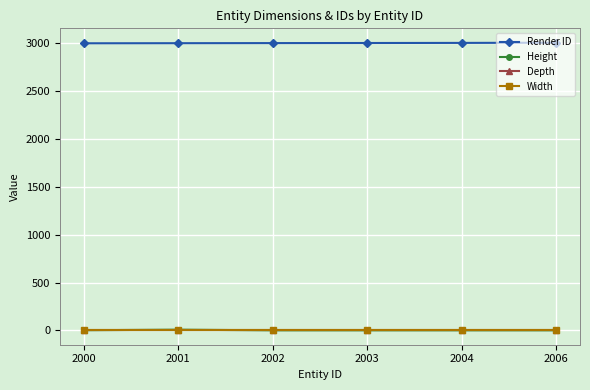

At which category does Height reach its first local peak?

2001